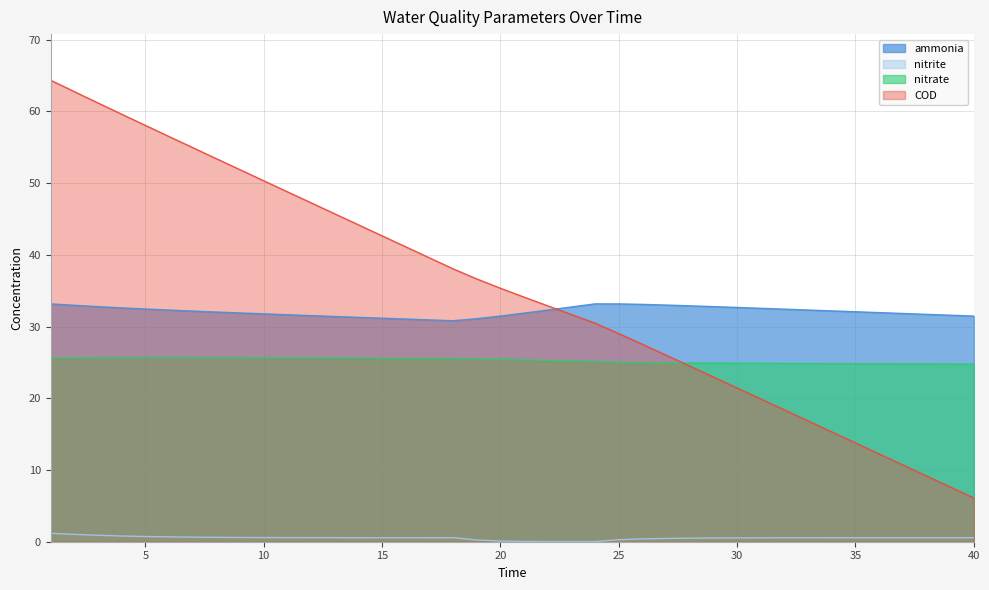

Does the chart have visible grid lines?

Yes